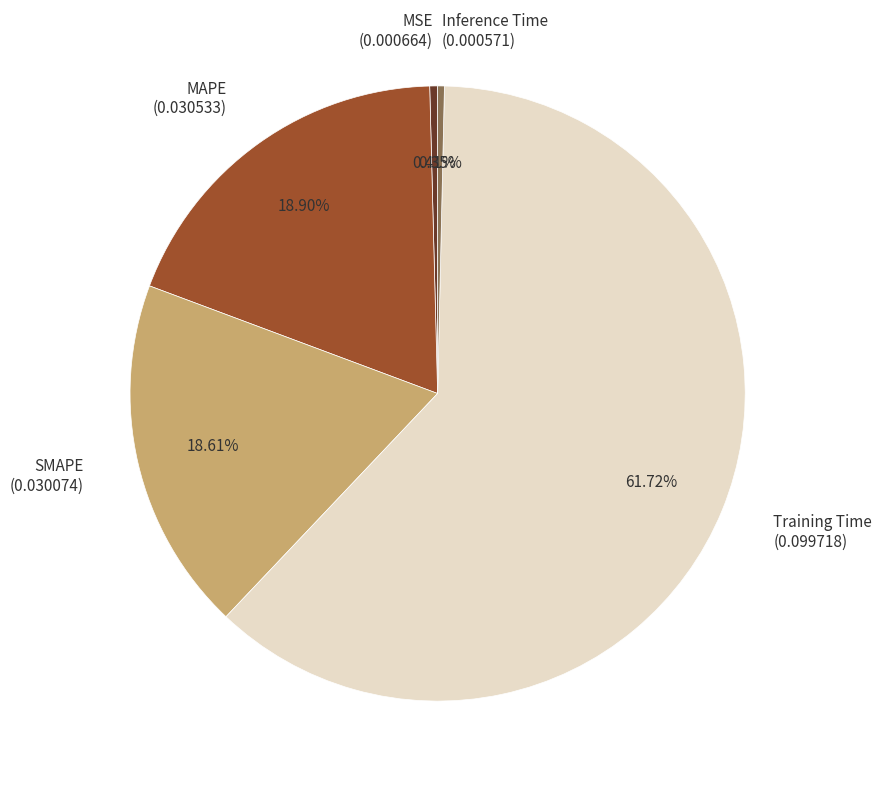

Which category has the biggest portion of the pie?

Training Time